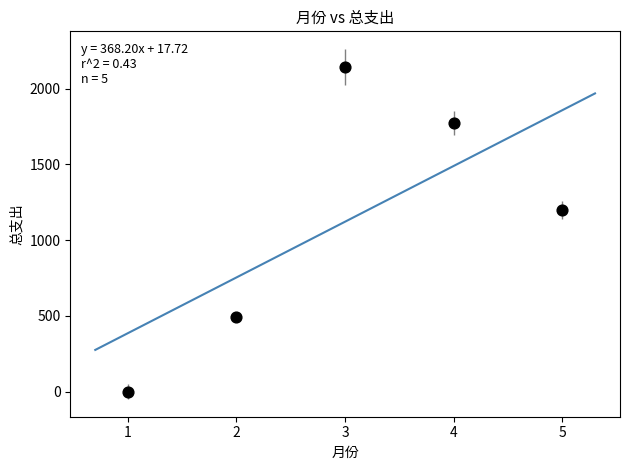

What Y value in the scatter plot is closest to 1071?

1201.7